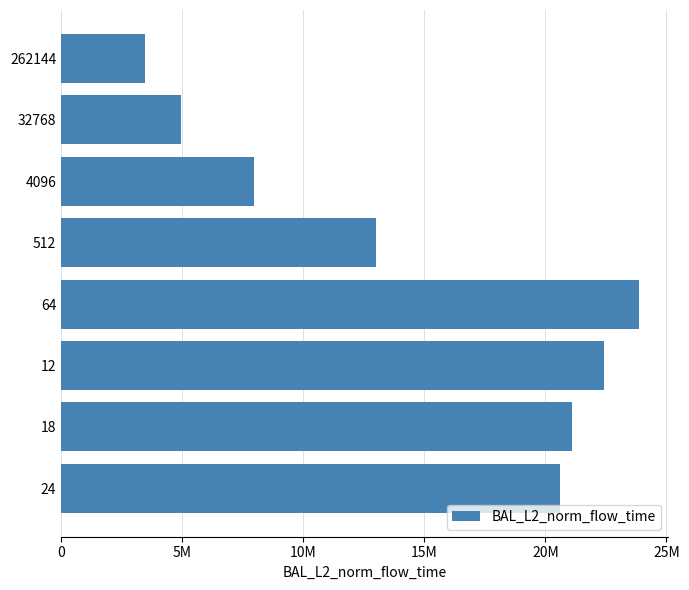

Rank the categories by value from highest to lowest.

64, 12, 18, 24, 512, 4096, 32768, 262144